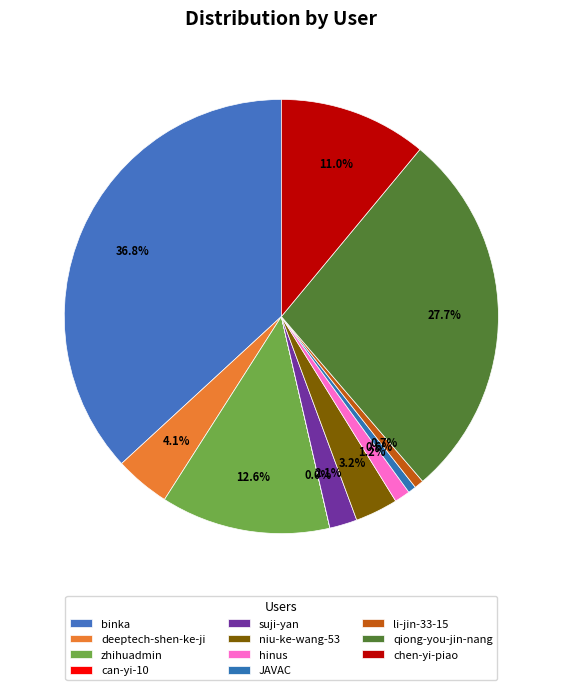

Do hinus and suji-yan together represent more than half of the pie?

No